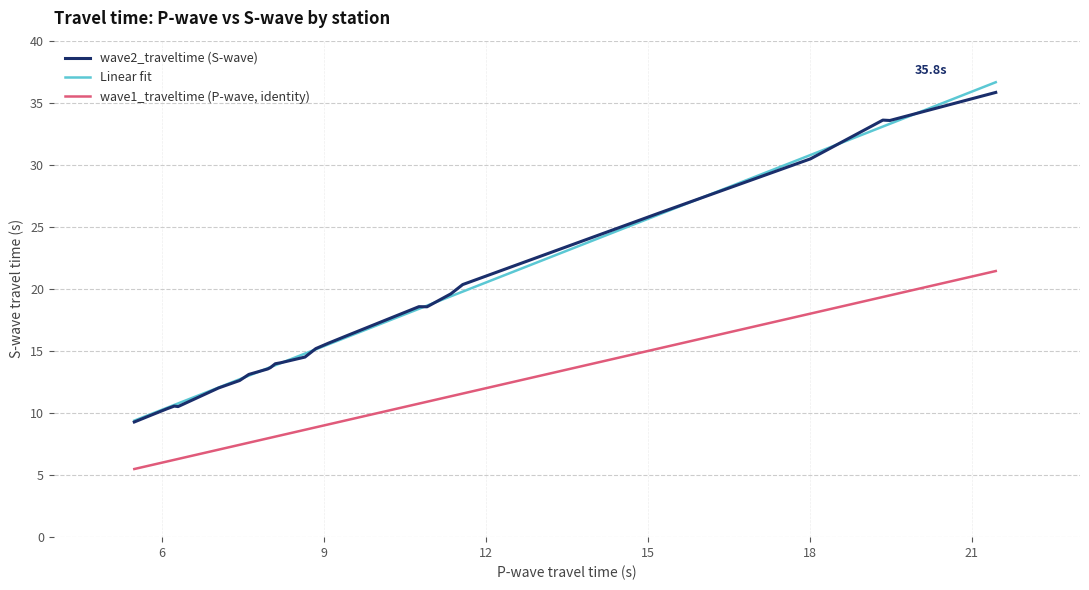

What is the maximum value for wave1_traveltime (P-wave, identity)?

21.4